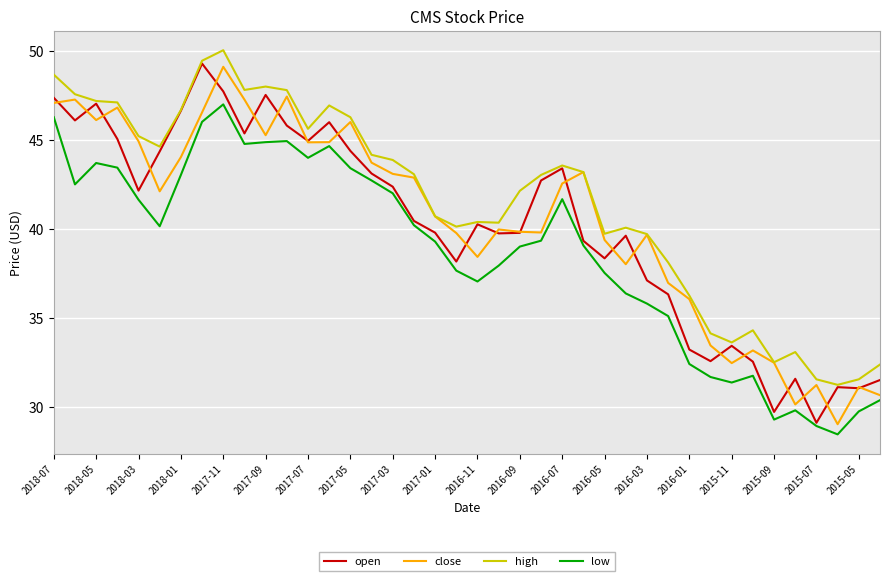

What is the highest value of the close series?

49.1